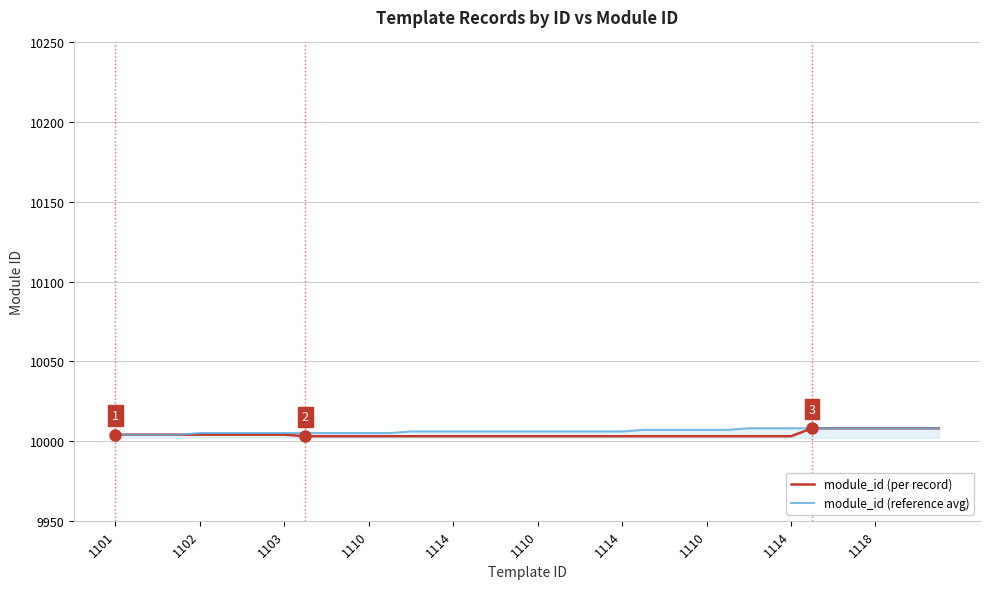

What are all the series names shown in the legend?

module_id (per record), module_id (reference avg)